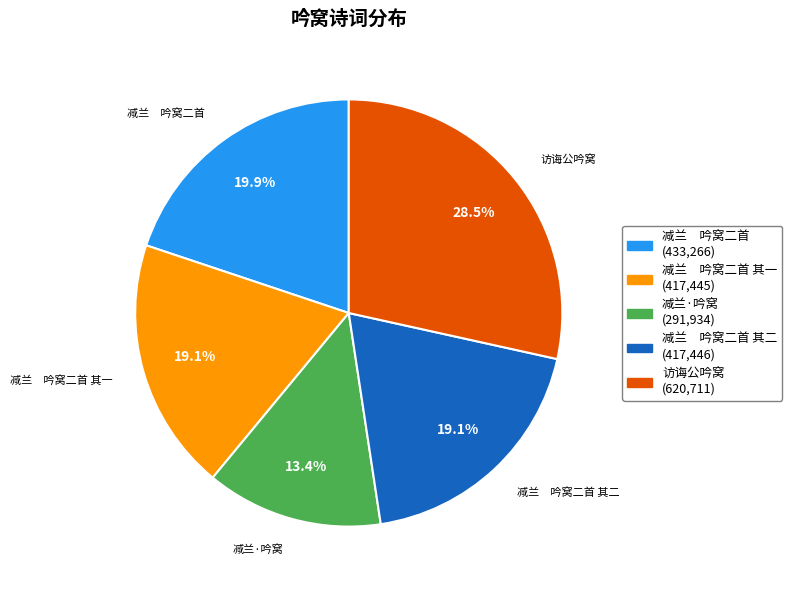

What is the ratio of the value at 减兰 吟窝二首 其二 (417,446) to the value at 访诲公吟窝 (620,711)?

0.7